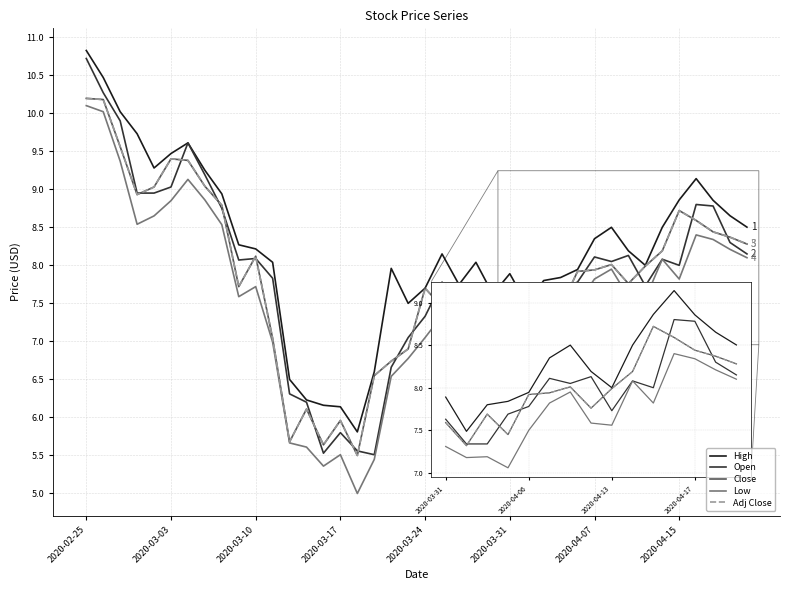

Does the chart have visible grid lines?

Yes